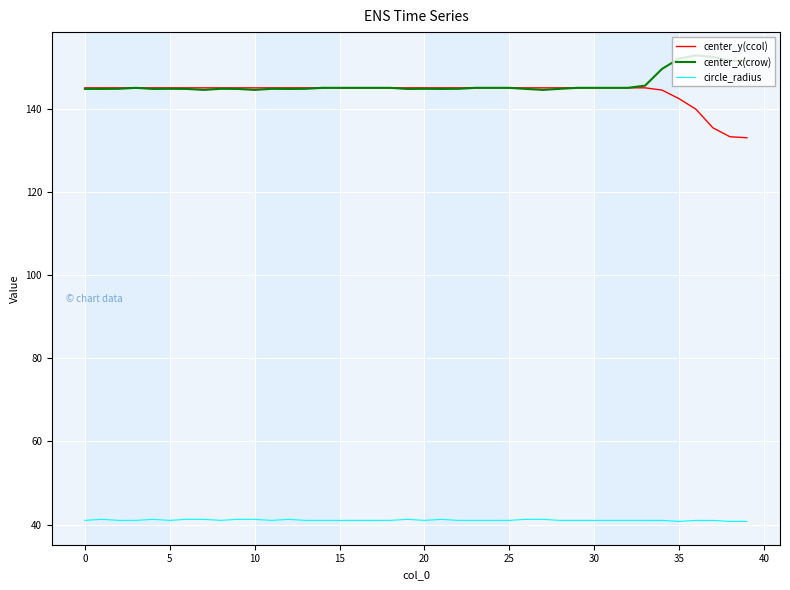

List the series in order of their peak value, highest first.

center_x(crow), center_y(ccol), circle_radius